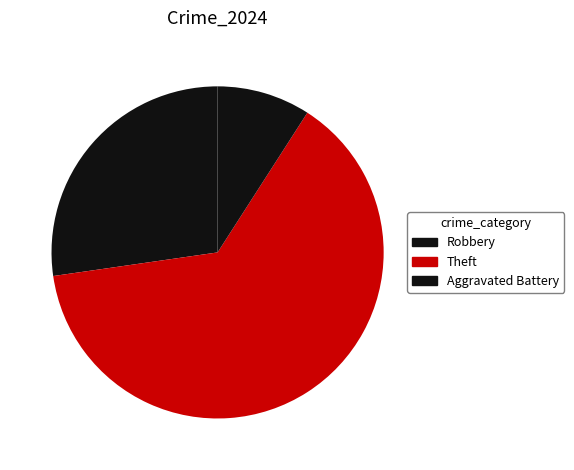

What is the largest slice in the pie chart?

Theft